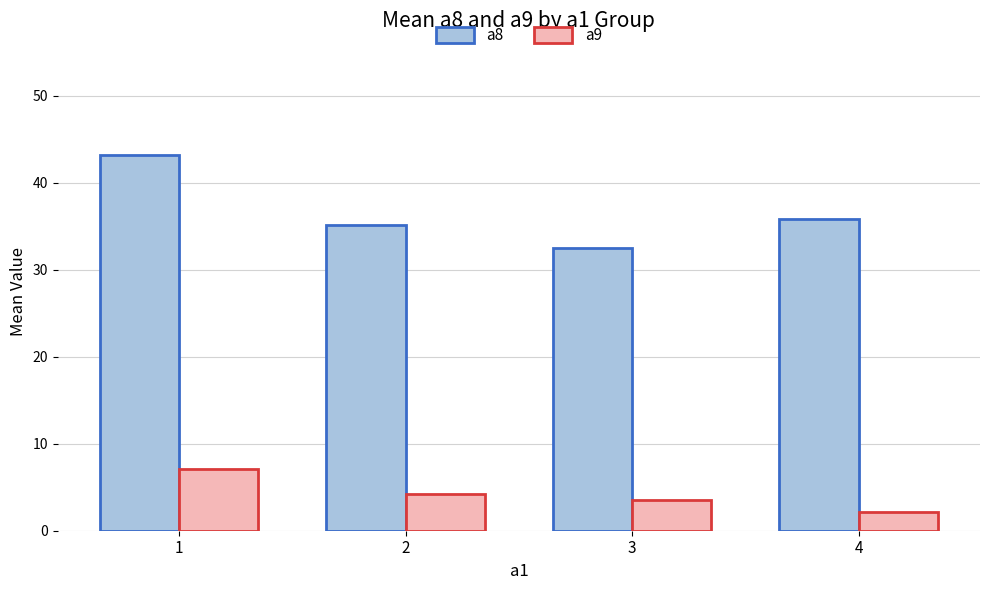

Reading left to right, list all the values displayed in this chart.

a8: 43.2	35.1	32.5	35.8
a9: 7.1	4.2	3.5	2.1